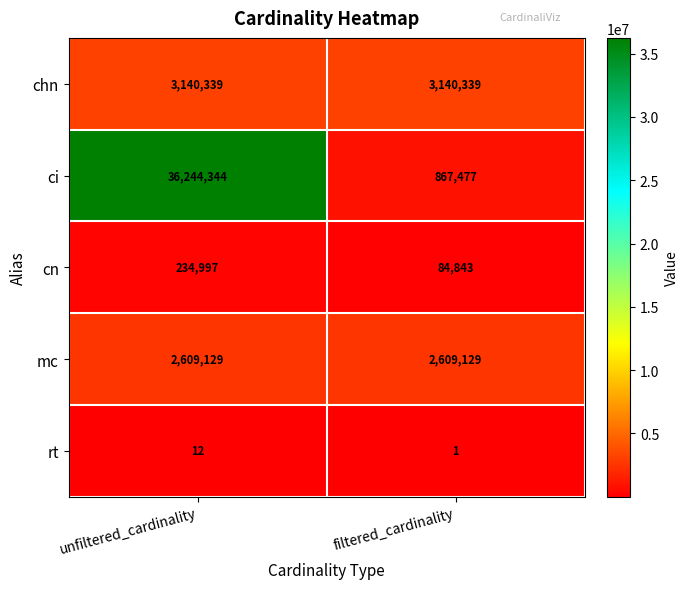

How many series are shown in this chart?

5